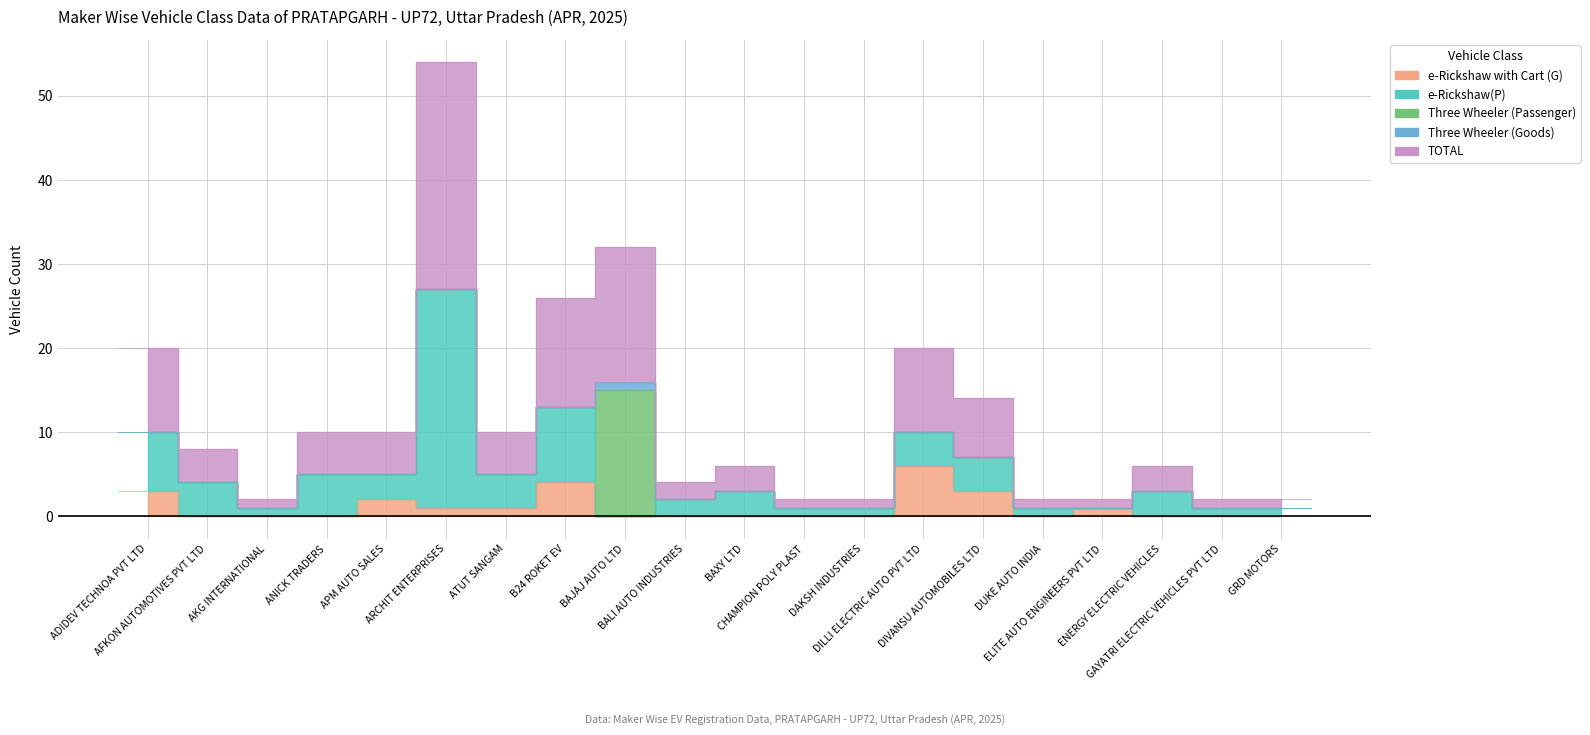

Count the number of categories in the chart.

20